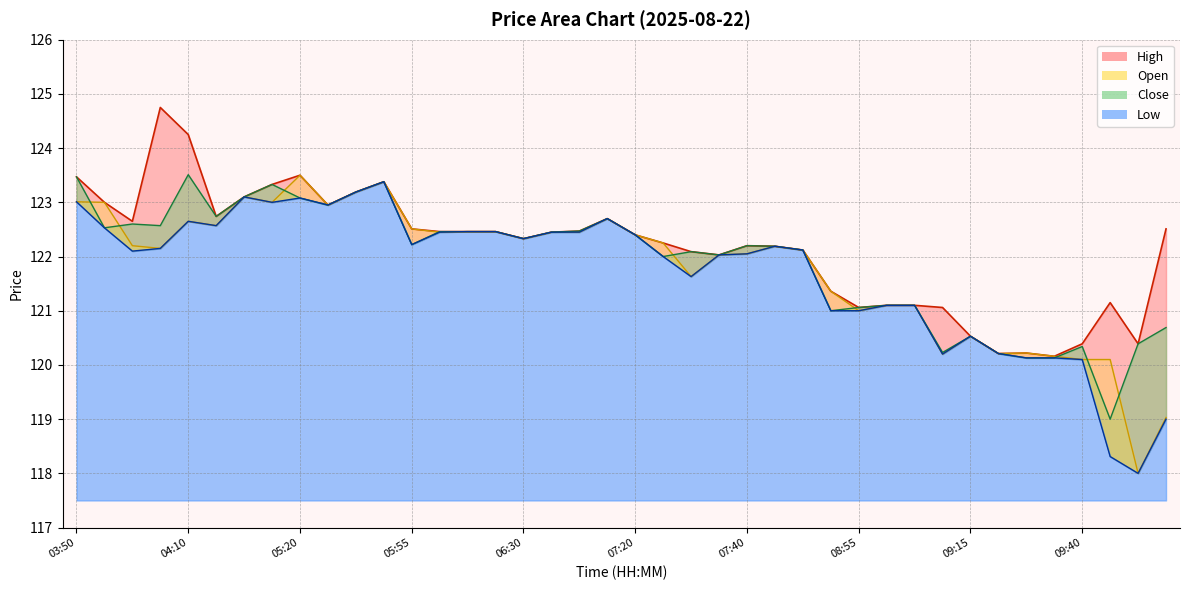

What is the greatest value displayed?

124.8